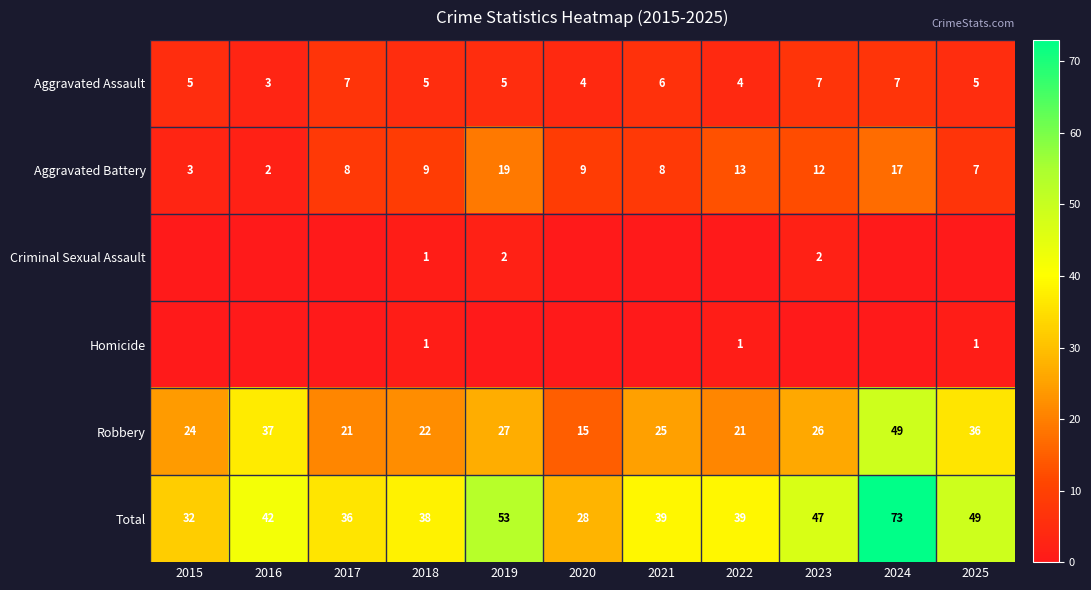

At which category does the chart reach its peak across all series?

2024